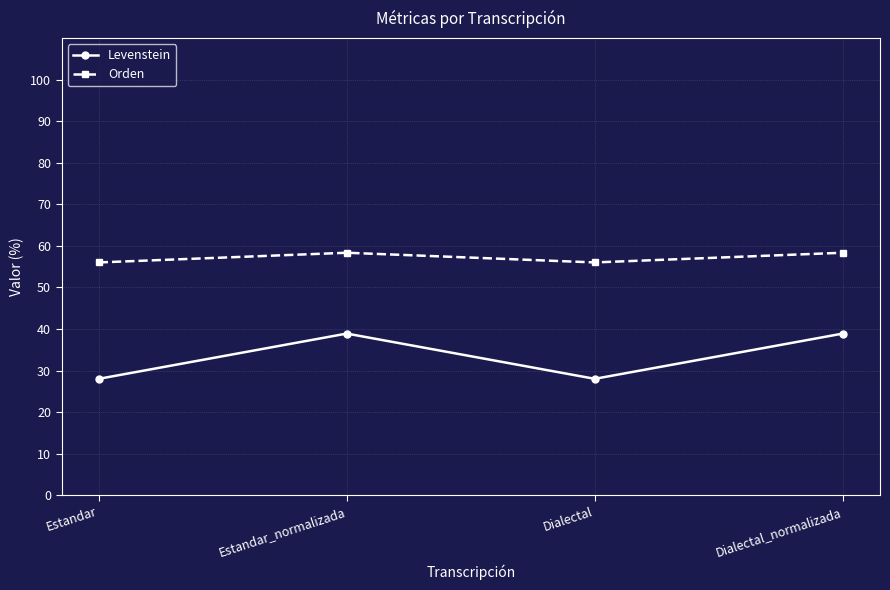

What is the spread (max minus min) of values at Dialectal_normalizada?

19.4